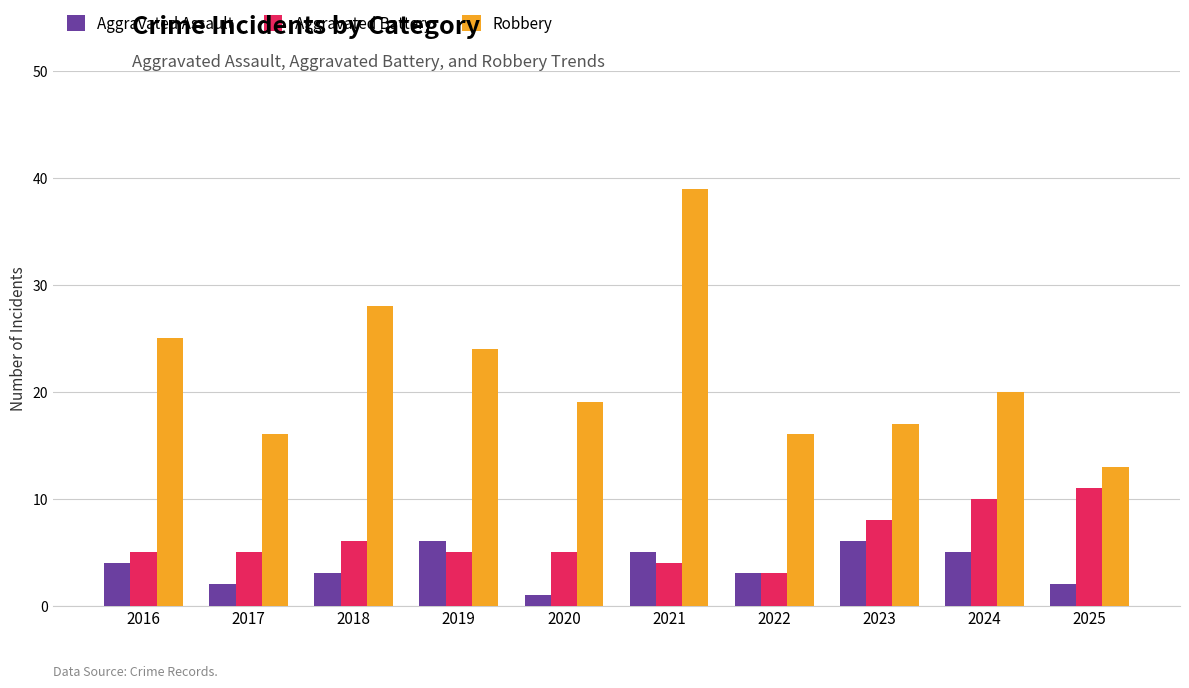

What is the difference between the highest and lowest values at 2021?

35